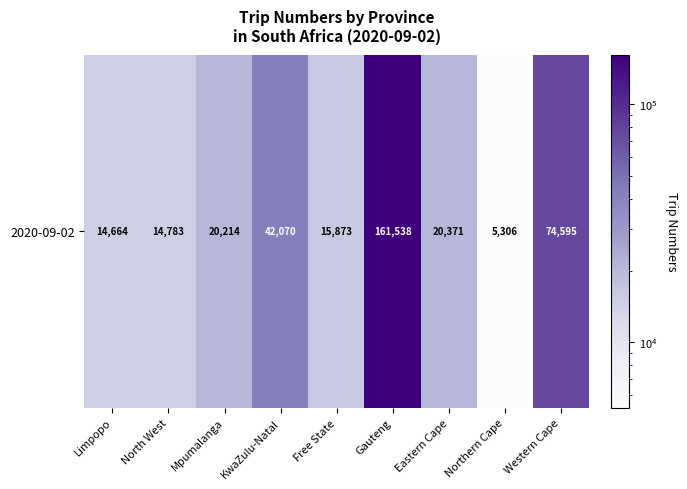

Reading right to left, extract all data points from this chart.

74595	5306	20371	161538	15873	42070	20214	14783	14664